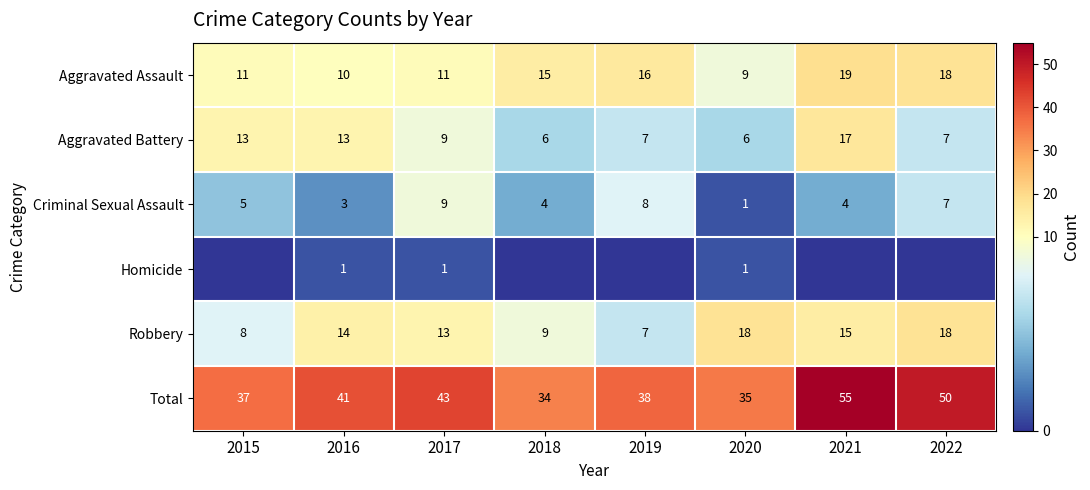

At which label does Criminal Sexual Assault reach its peak?

2017